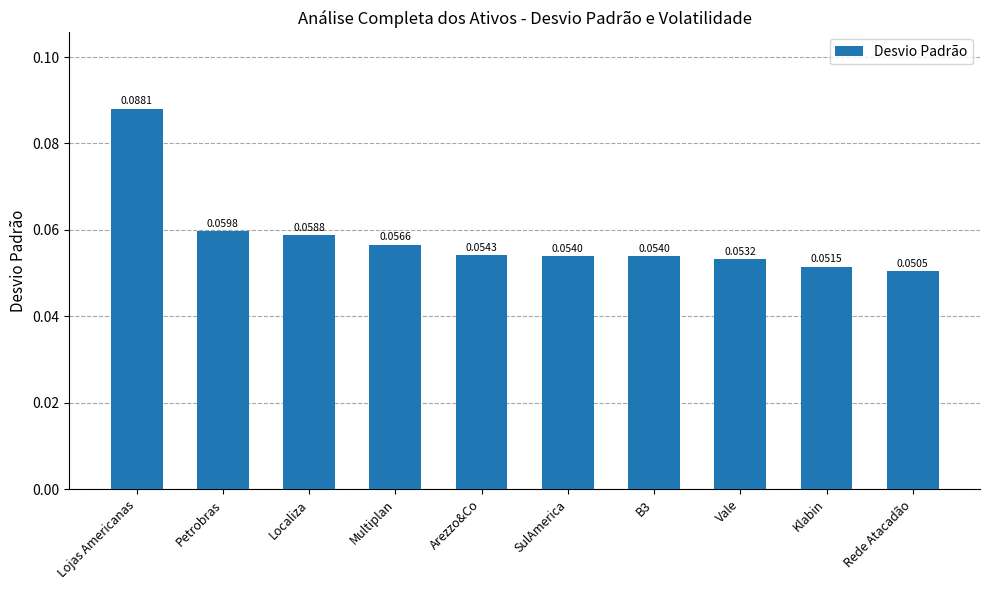

What is the label of the 5th bar from the right?

SulAmerica